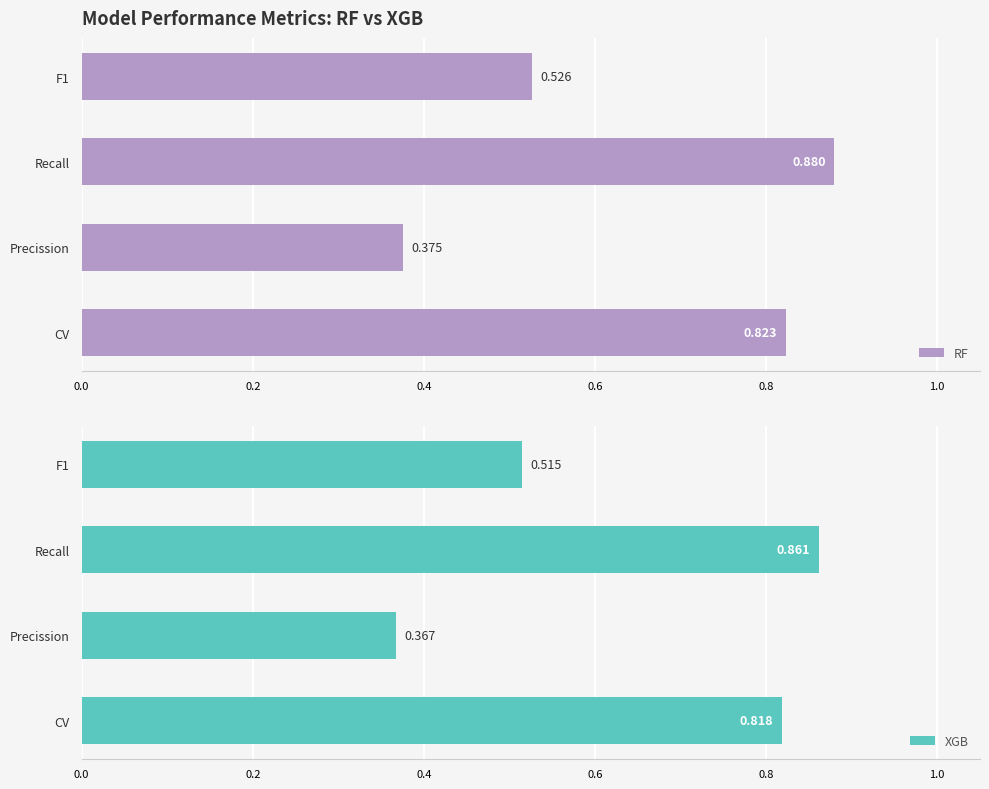

Are the bars horizontal?

Yes